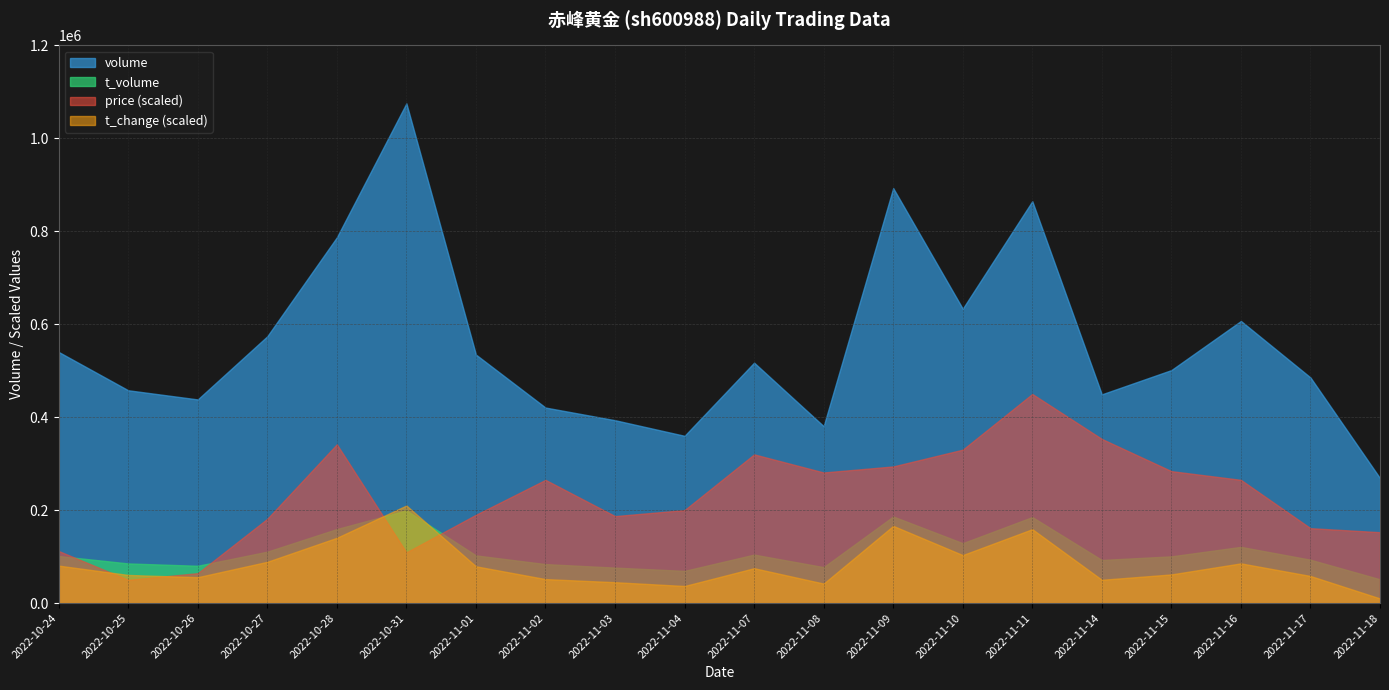

Rank the series by their maximum value, from highest to lowest.

volume, price (scaled), t_change (scaled), t_volume